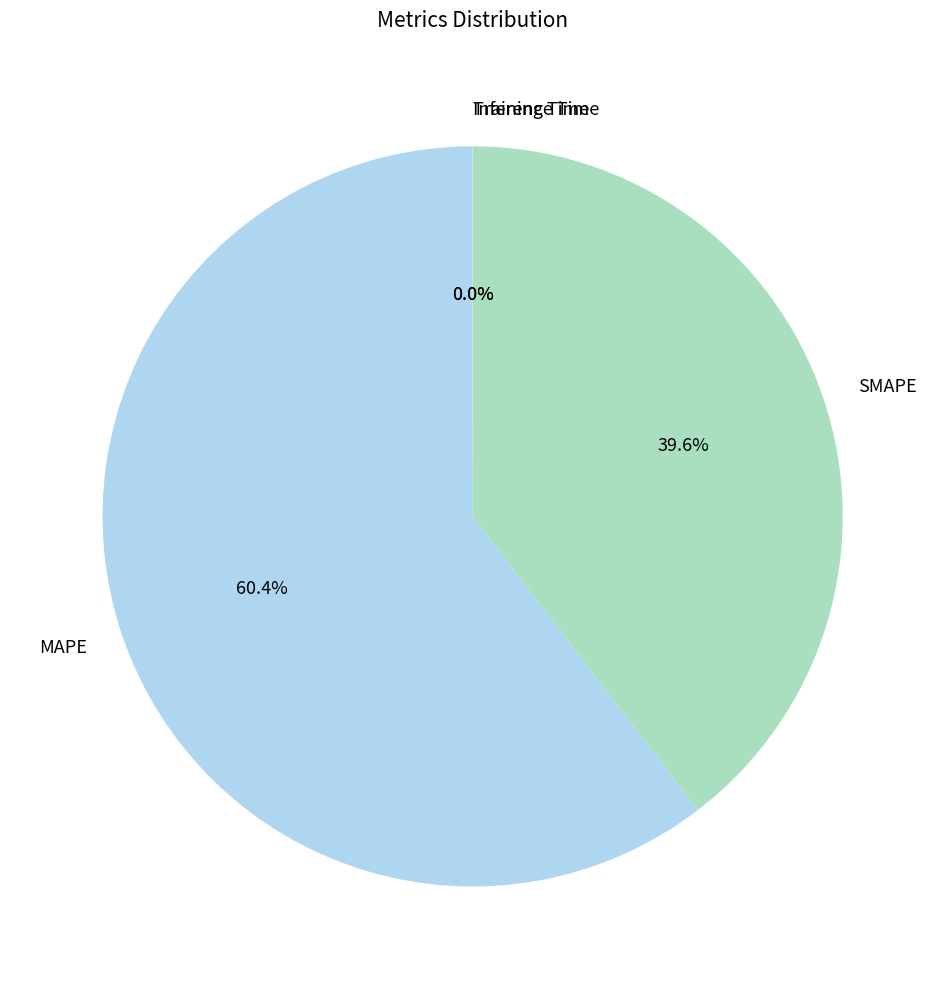

What portion of the pie excludes MAPE?

39.6%